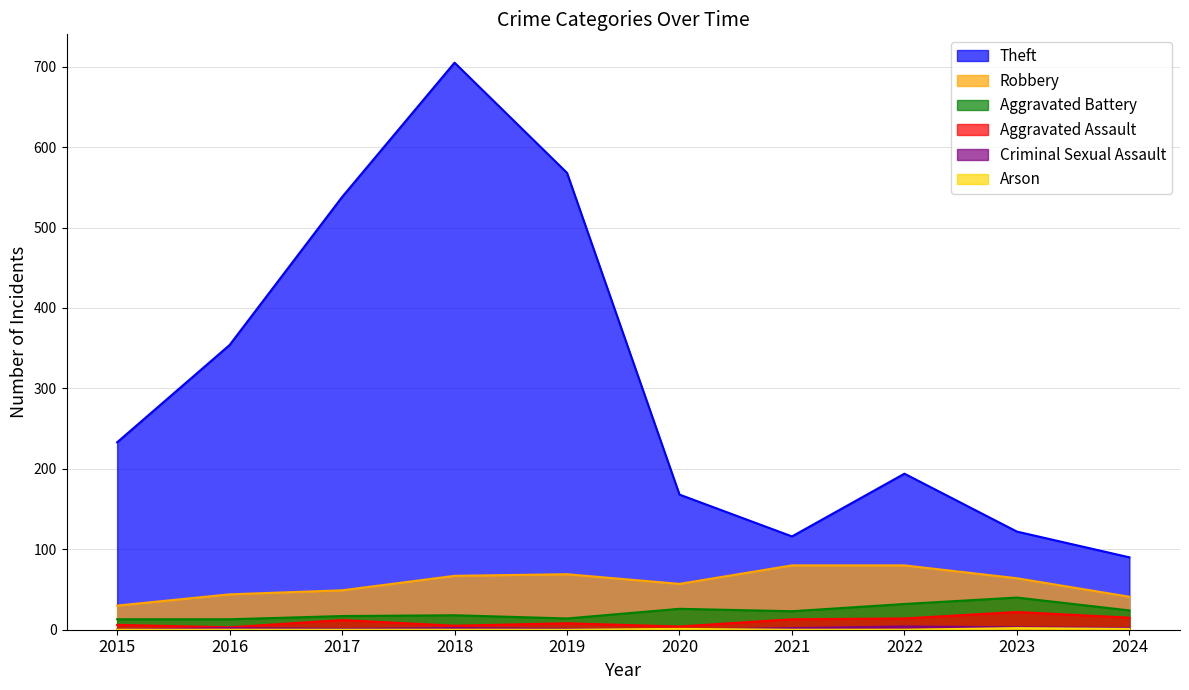

Count the number of data series in this chart.

6